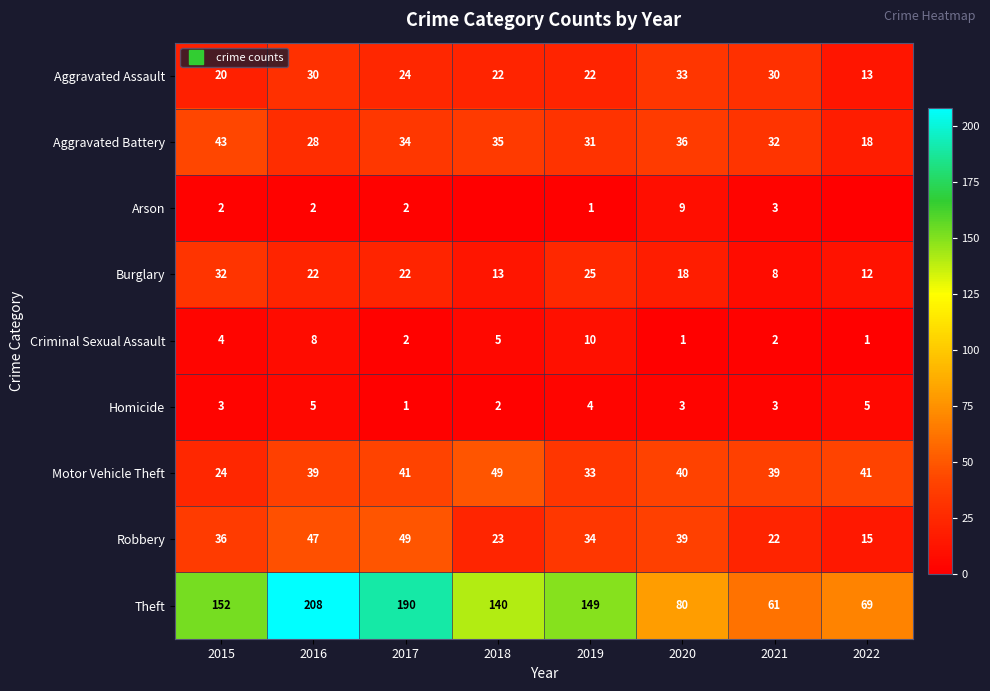

At how many categories does at least one series exceed 131?

5